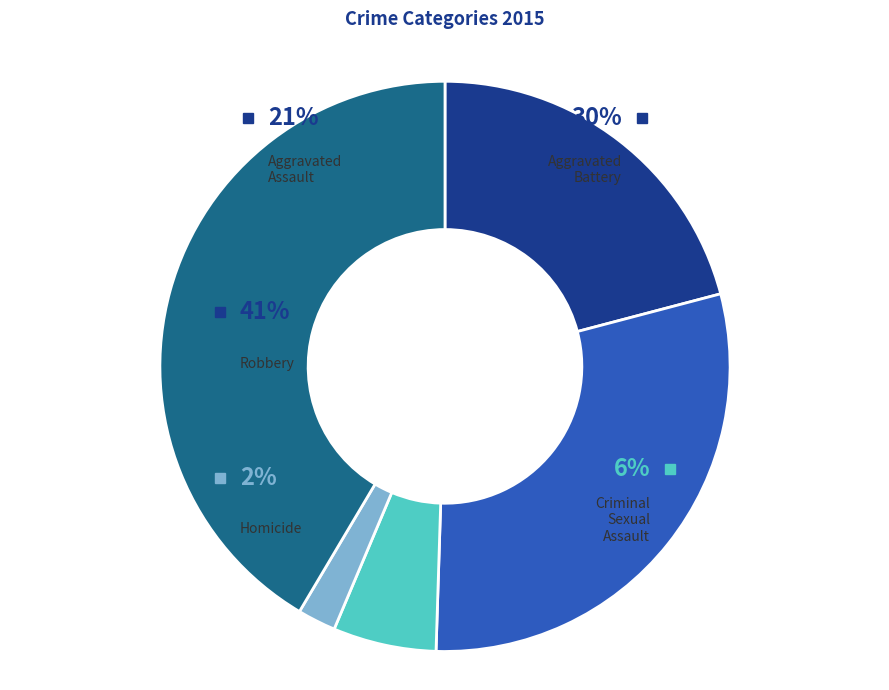

Is the sum of Aggravated Battery and Criminal Sexual Assault greater than half?

No